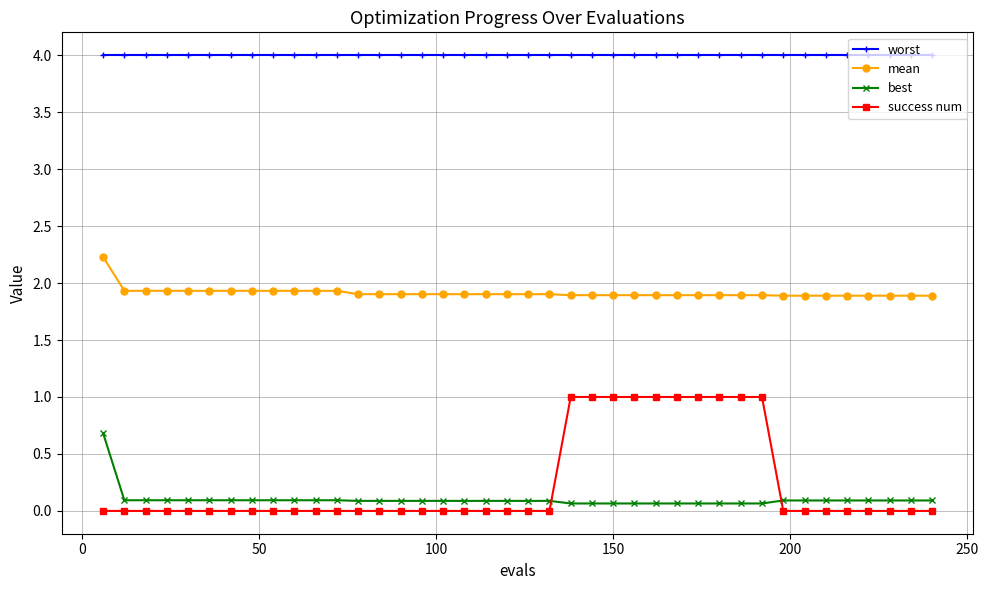

Is this an area chart (filled region under the line)?

No